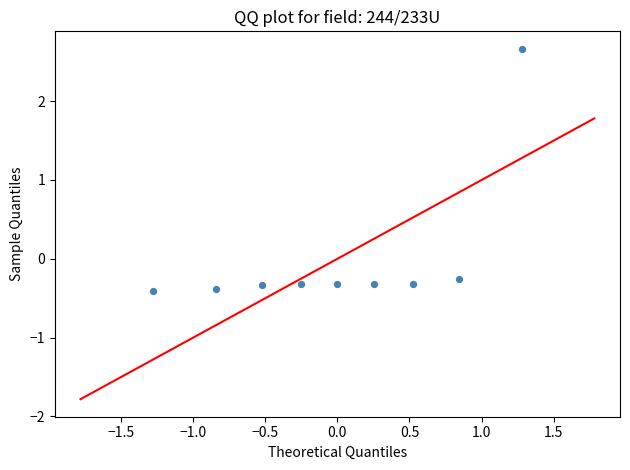

What is the range of Y values (max minus min)?

3.1